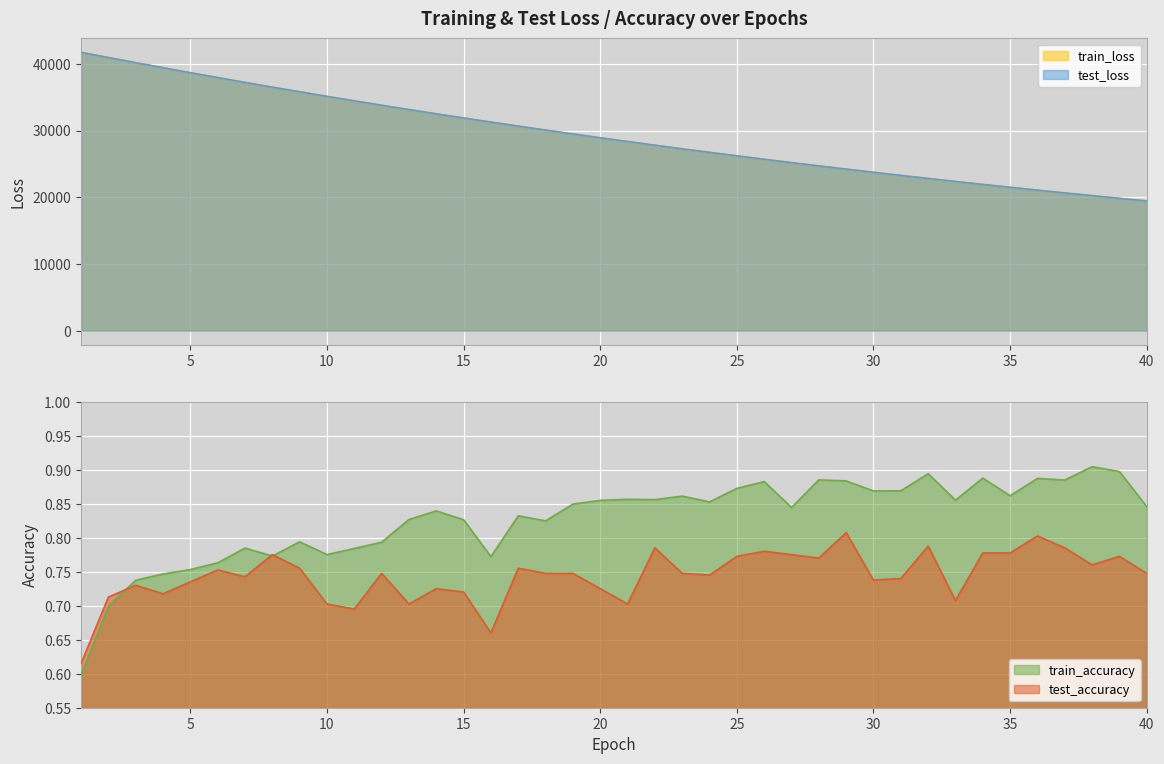

What is the difference between the test_loss values at 37 and 2?

20295.9